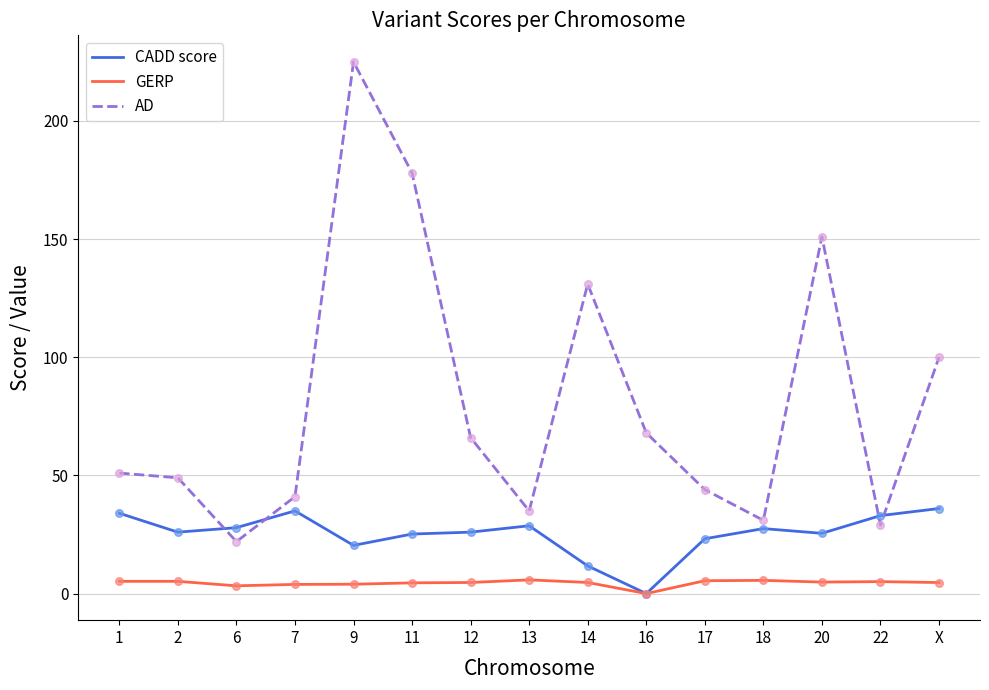

Which series has the largest range (max minus min)?

AD